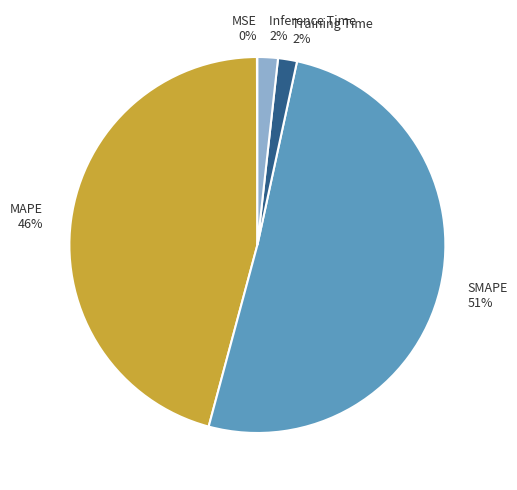

Do Inference Time 2% and Training Time 2% together represent more than half of the pie?

No